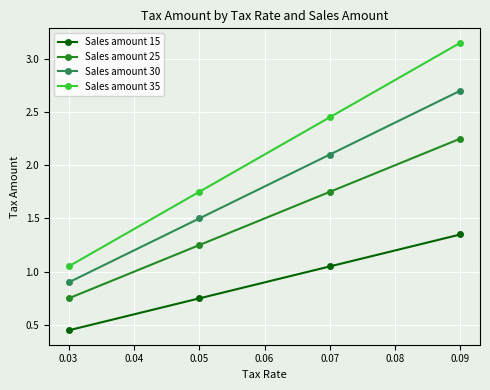

Where does the Sales amount 30 series first go above 2?

0.07